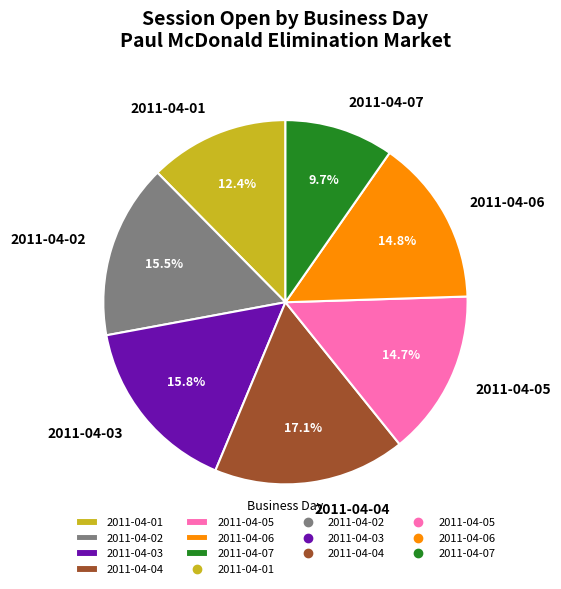

Is it true that 2011-04-03 is 16% of the pie?

True